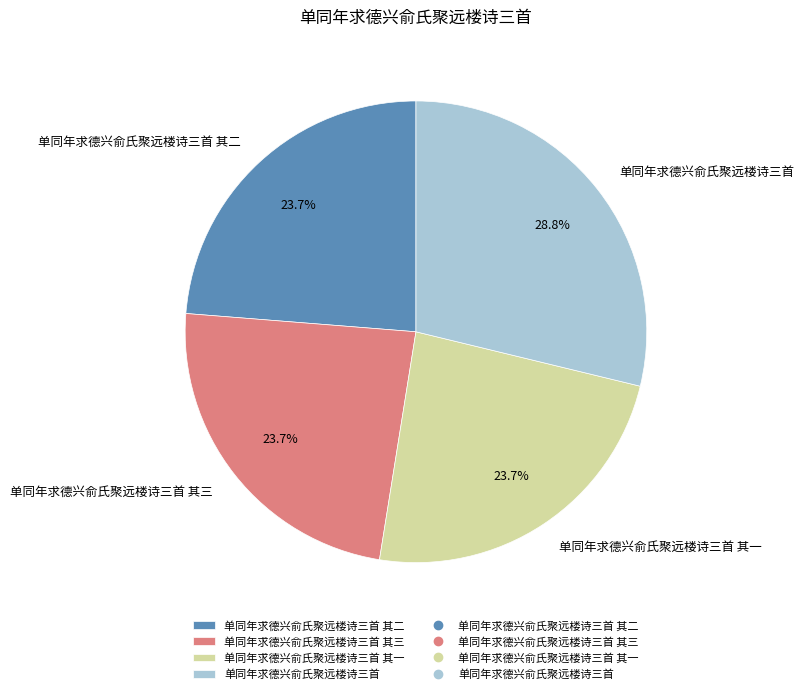

Is 单同年求德兴俞氏聚远楼诗三首 其一 the majority of the pie?

No